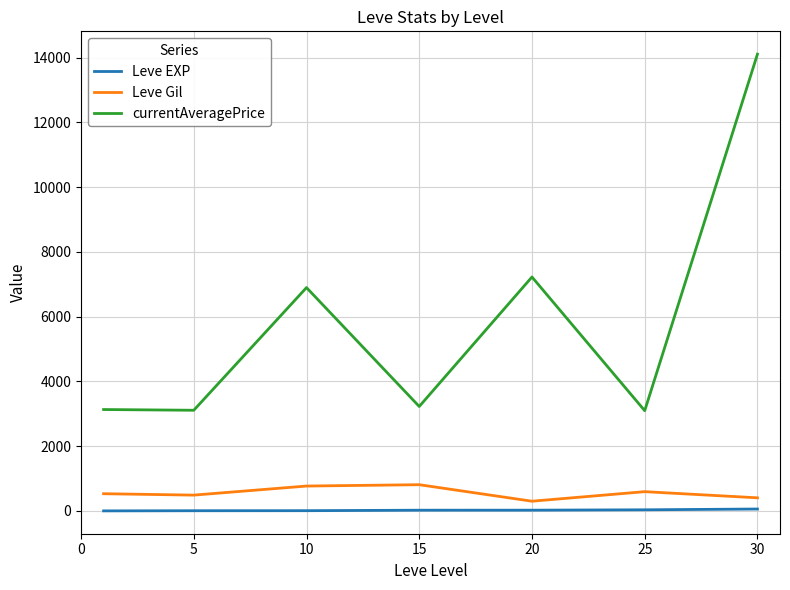

List the series in order of their peak value, lowest first.

Leve EXP, Leve Gil, currentAveragePrice